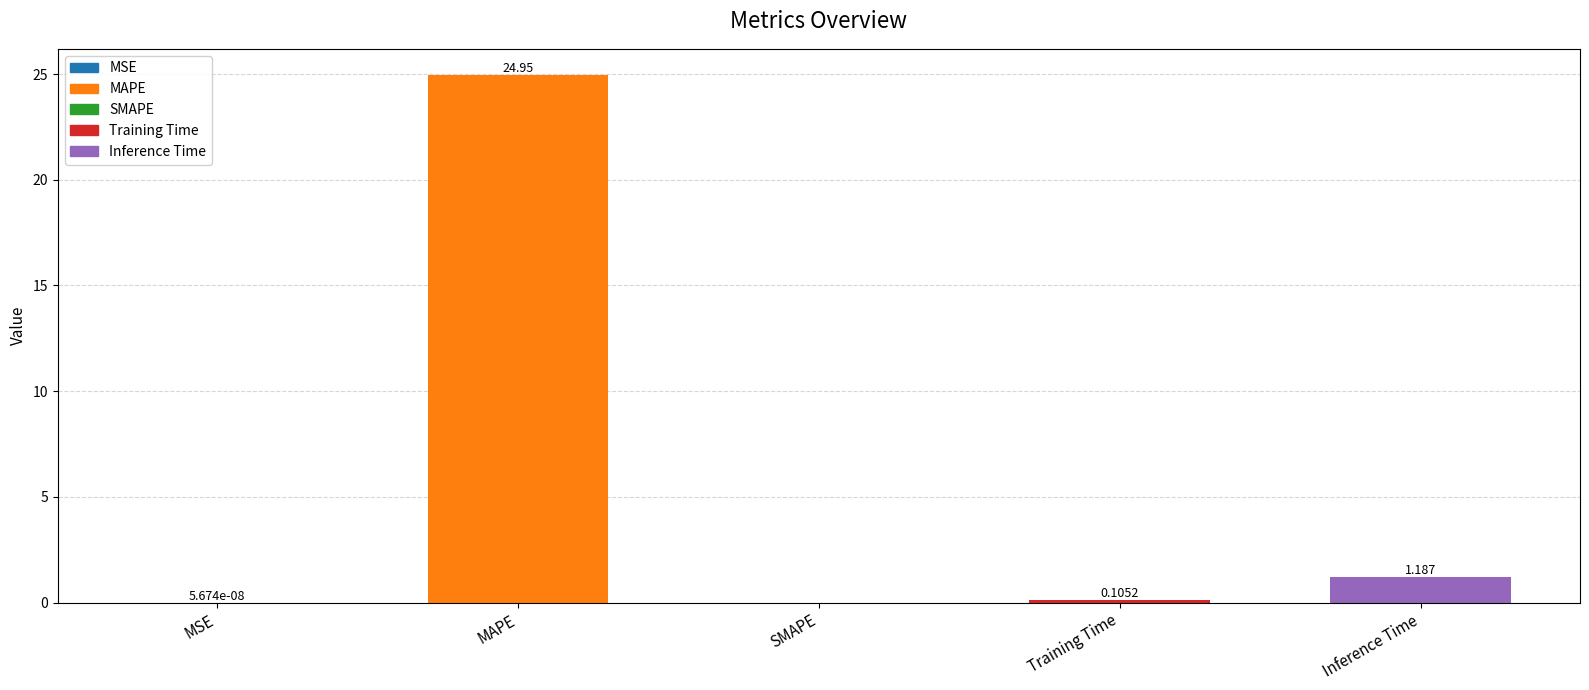

At which label is the value closest to 12?

Inference Time